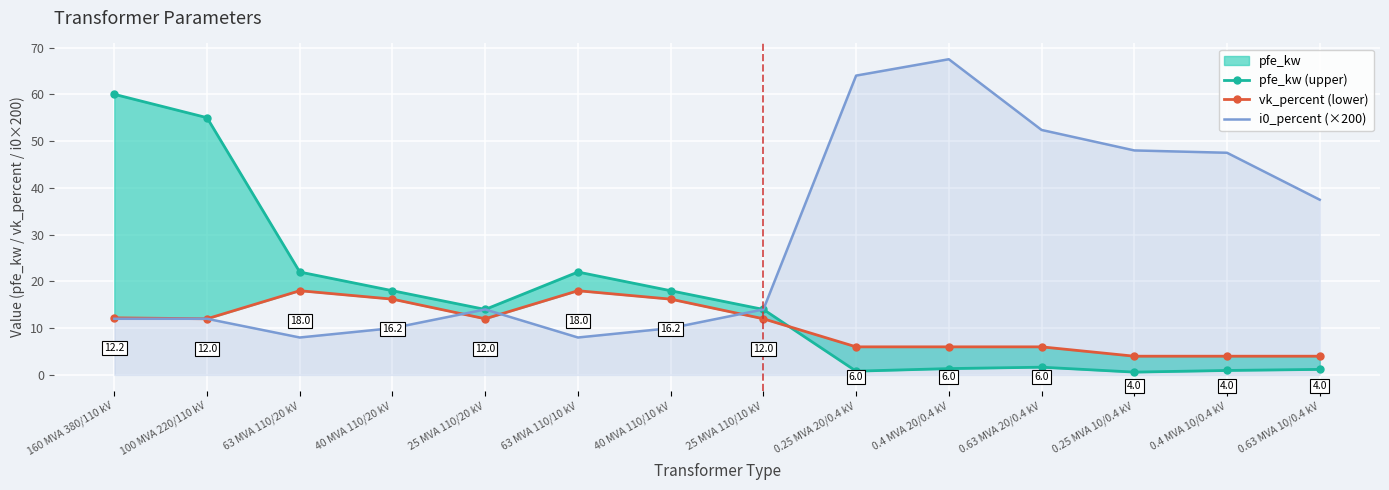

At which label is pfe_kw (upper) closest to 30?

63 MVA 110/20 kV